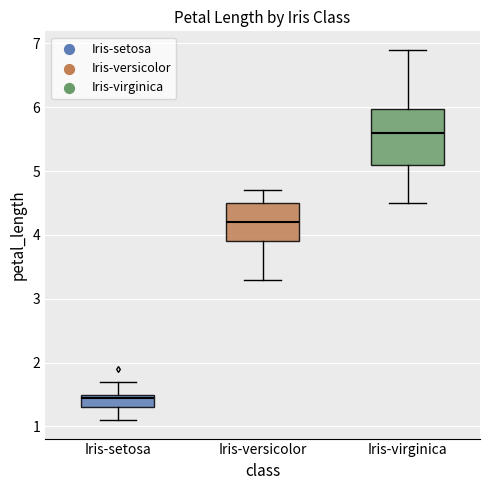

Reading left to right, transcribe this box plot: for each box, give where its median line is, the range the box spans, and where its two whiskers end, as read against the y-axis. The values are not printed on the chart, so give them approximately, as read against the axis.

Iris-setosa: median 1.5 (just below the box's upper edge), box 1.3 to 1.5, whiskers 1.1 to 1.7
Iris-versicolor: median 4.2, box 3.9 to 4.5, whiskers 3.3 to 4.7
Iris-virginica: median 5.6, box 5.1 to 6.0, whiskers 4.5 to 6.9